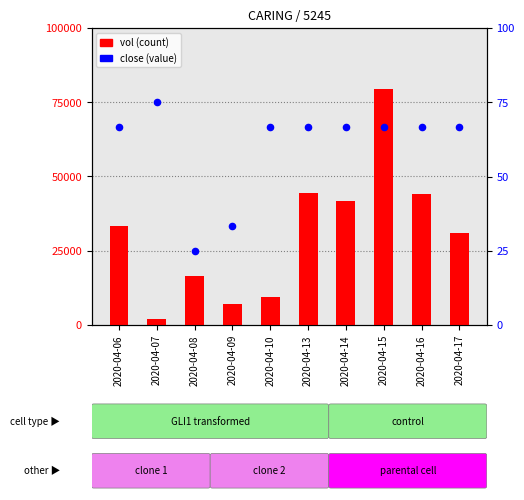

Which series reaches the maximum Y coordinate?

vol (count)